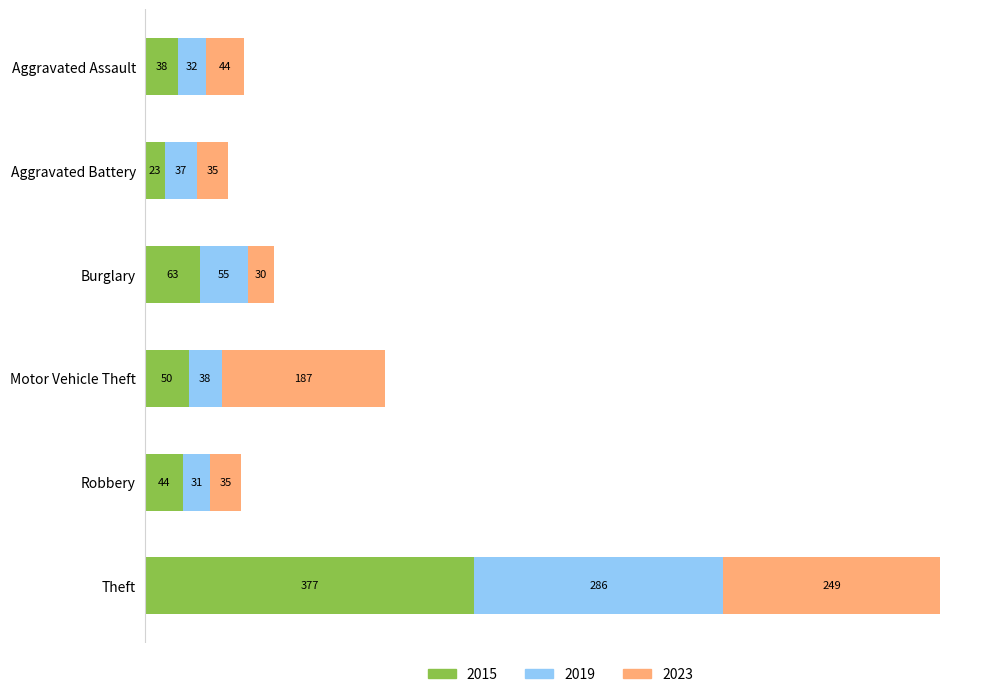

What is the sum of the 2015 values at Burglary and Aggravated Battery?

86